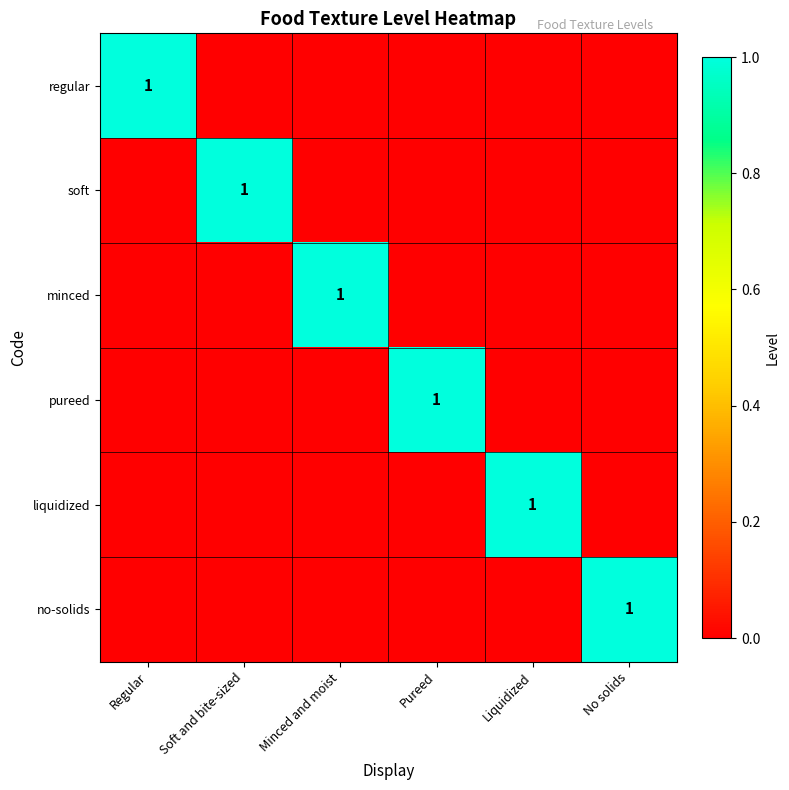

What is the highest value of the soft series?

1